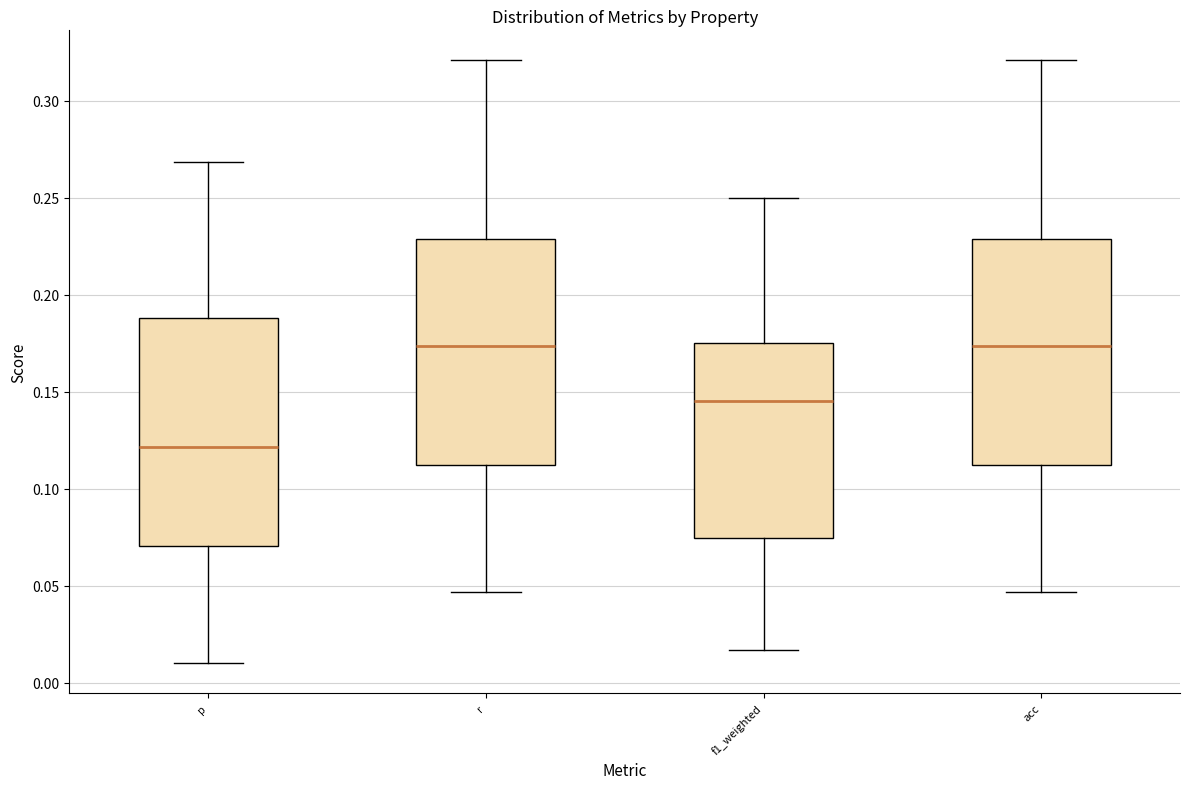

Where is the upper edge of the box for f1_weighted on the y-axis? The values are not printed on the chart, so give them approximately, as read against the axis.

0.175